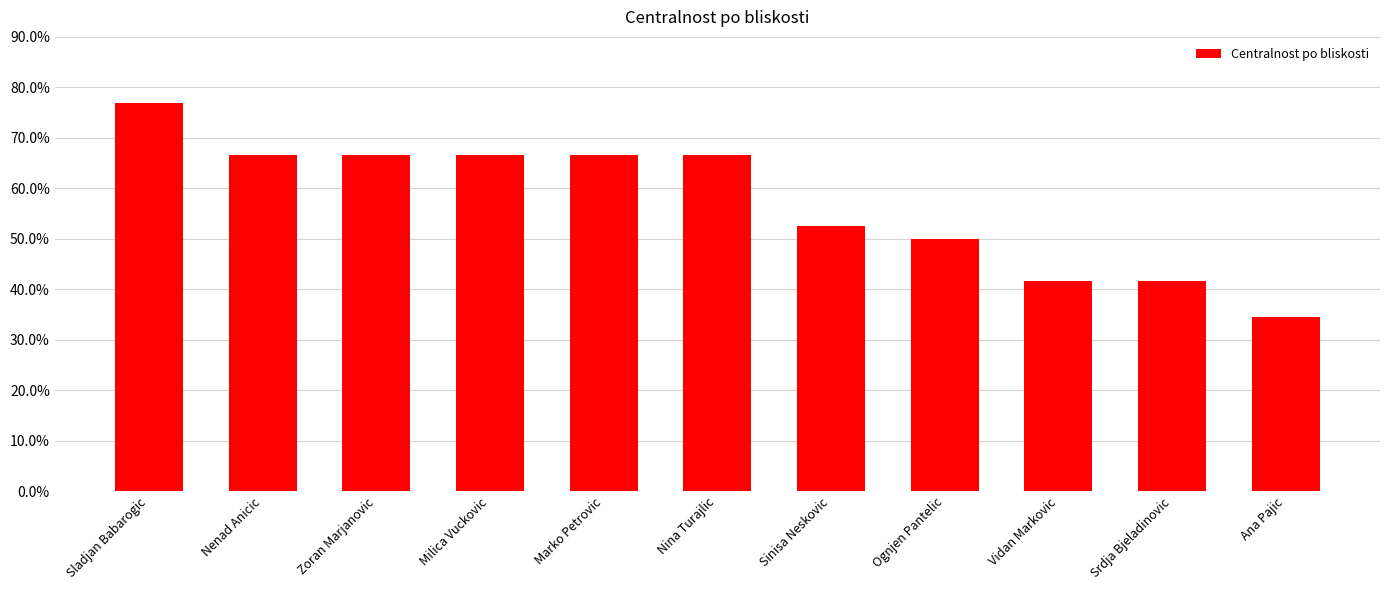

What is the sum of the values at Marko Petrovic and Srdja Bjeladinovic?

1.1